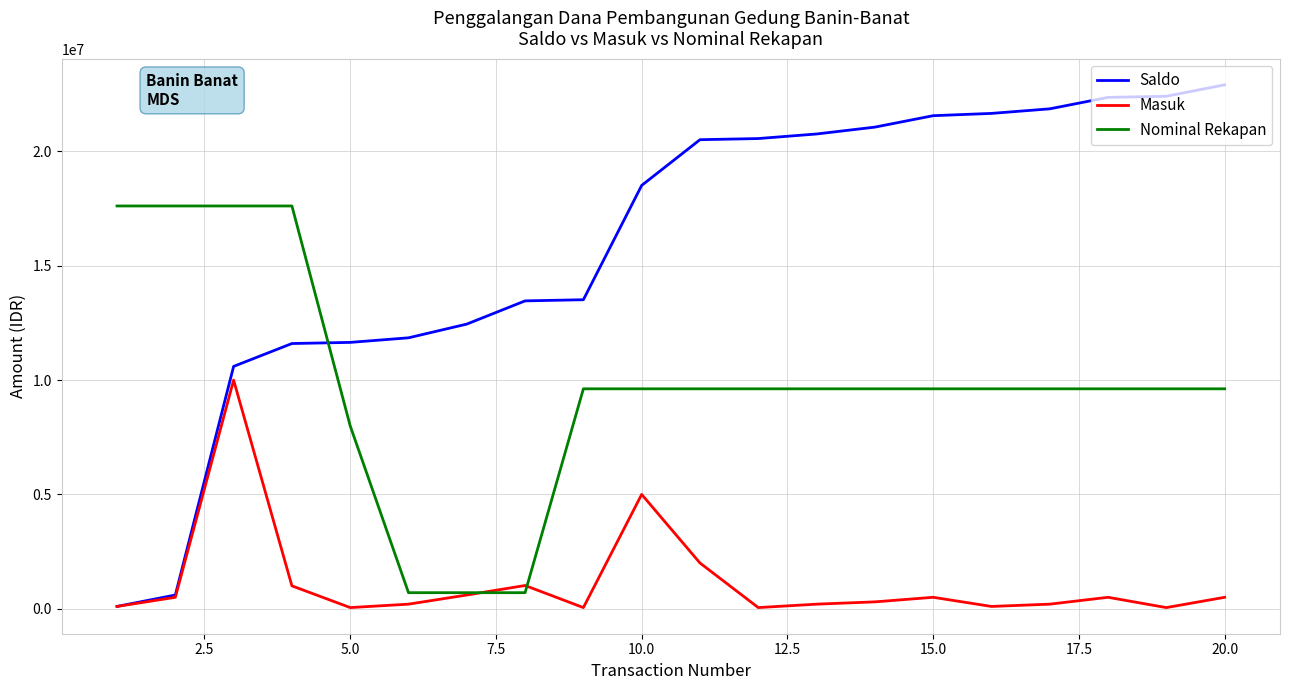

List the series in order of their overall mean, highest first.

Saldo, Nominal Rekapan, Masuk